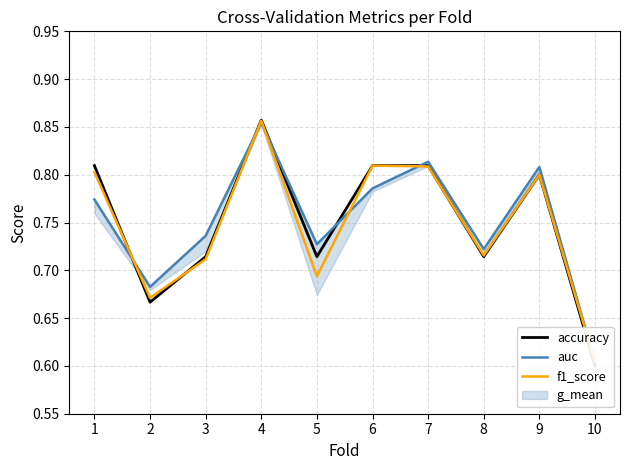

Reading left to right, transcribe all the data shown in this chart.

accuracy: 1=0.8	2=0.7	3=0.7	4=0.9	5=0.7	6=0.8	7=0.8	8=0.7	9=0.8	10=0.6
auc: 1=0.8	2=0.7	3=0.7	4=0.9	5=0.7	6=0.8	7=0.8	8=0.7	9=0.8	10=0.6
f1_score: 1=0.8	2=0.7	3=0.7	4=0.9	5=0.7	6=0.8	7=0.8	8=0.7	9=0.8	10=0.6